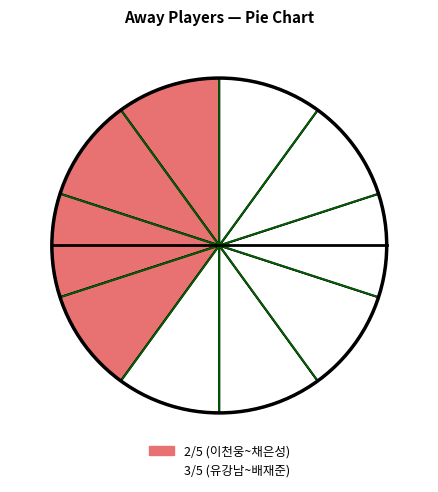

How many slices are in this pie chart?

10